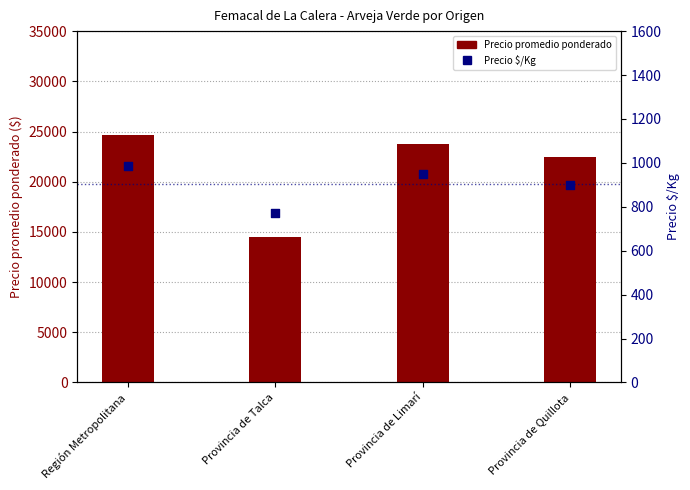

Which series reaches the minimum Y coordinate?

Precio $/Kg